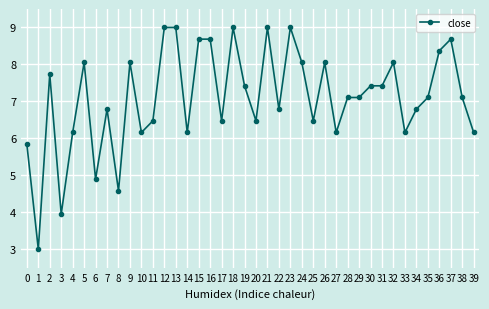

What is the difference between the second highest and second lowest values?

5.1